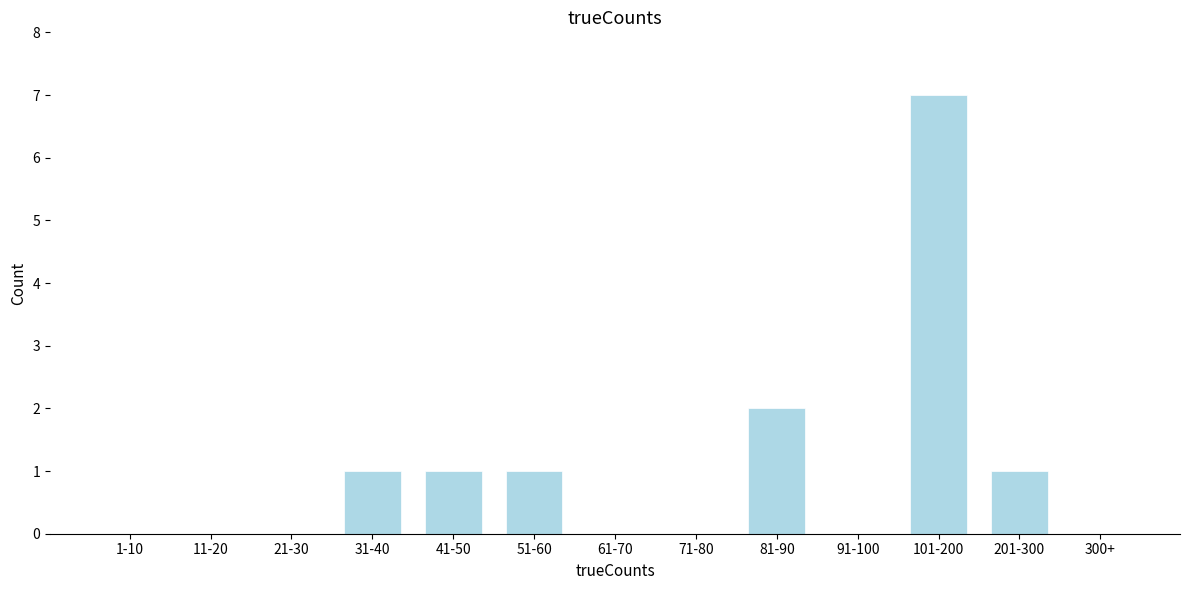

Reading left to right, what are all the values shown in this chart?

1-10=0	11-20=0	21-30=0	31-40=1	41-50=1	51-60=1	61-70=0	71-80=0	81-90=2	91-100=0	101-200=7	201-300=1	300+=0